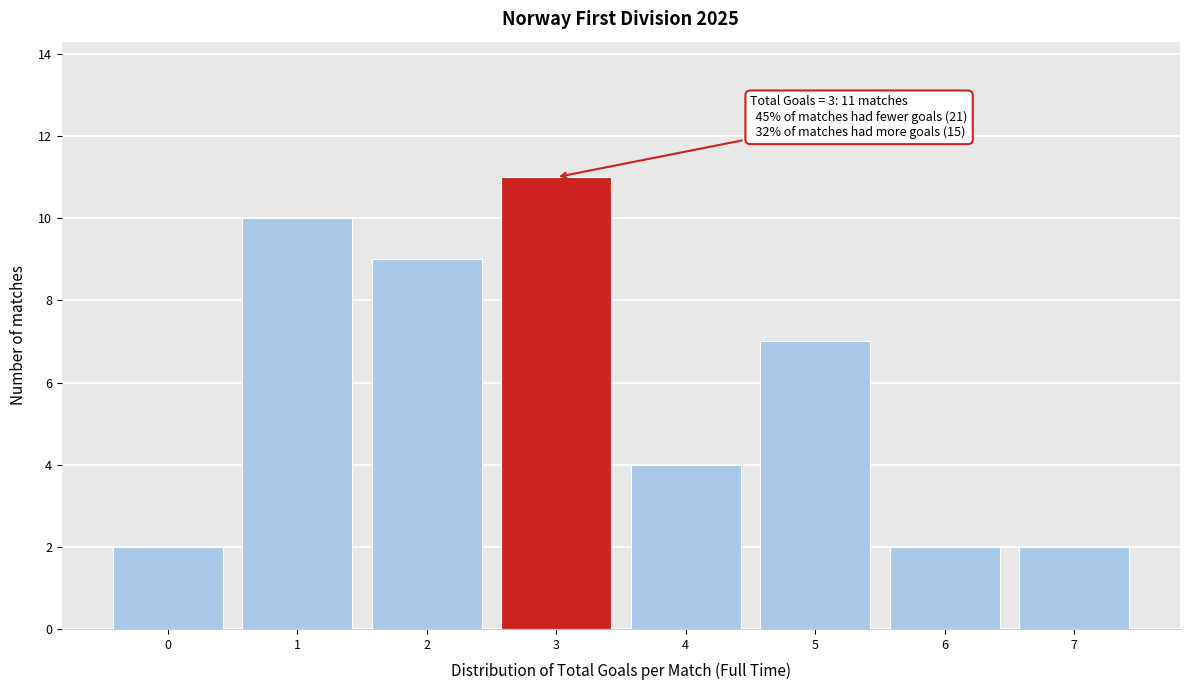

Which range on the x-axis has the tallest bar?

2.5 to 3.5